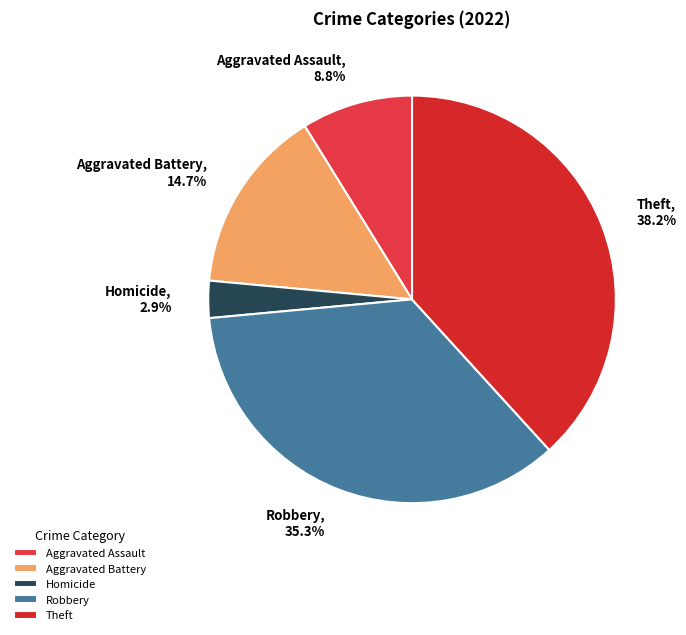

Which slice is the smallest?

Homicide